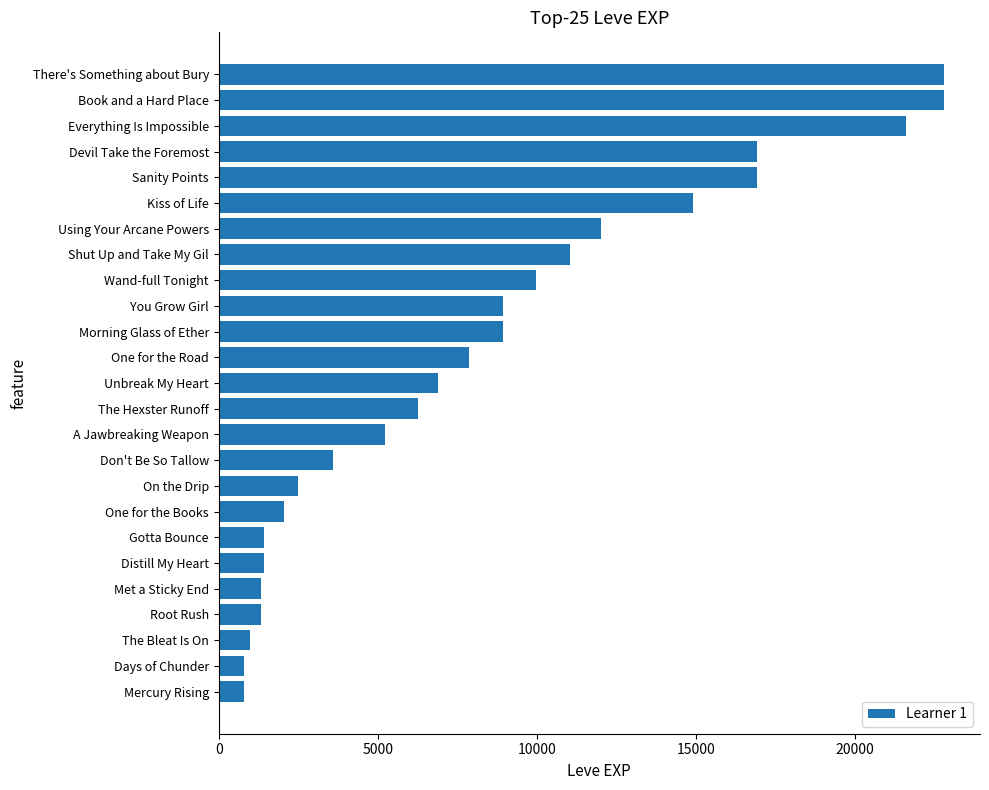

What is the difference between the values at Book and a Hard Place and Shut Up and Take My Gil?

11750